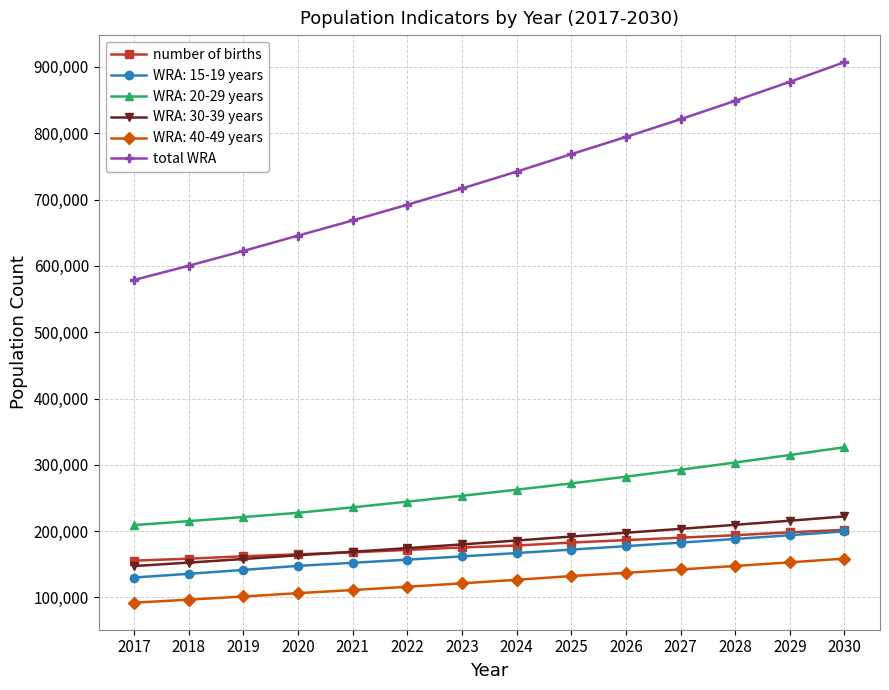

True or false: total WRA and number of births intersect in this chart.

False